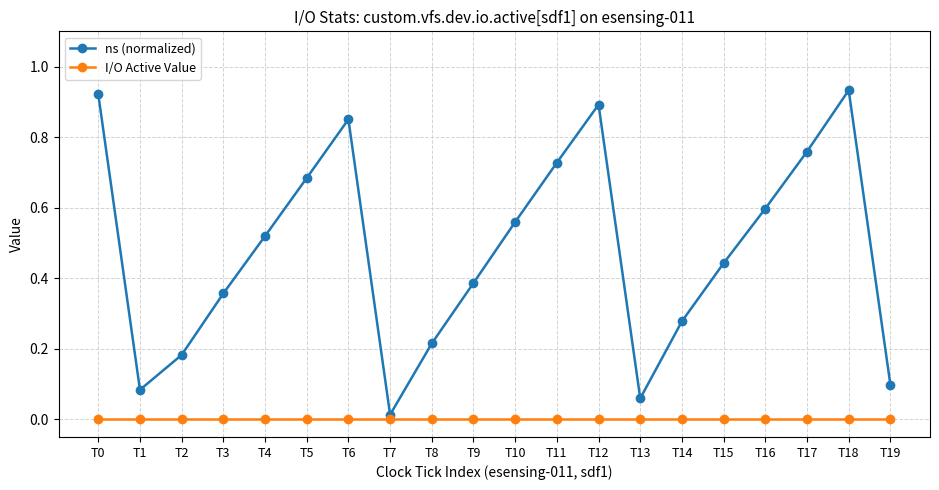

Is the value of I/O Active Value at T12 greater than the value of ns (normalized) at T9?

No